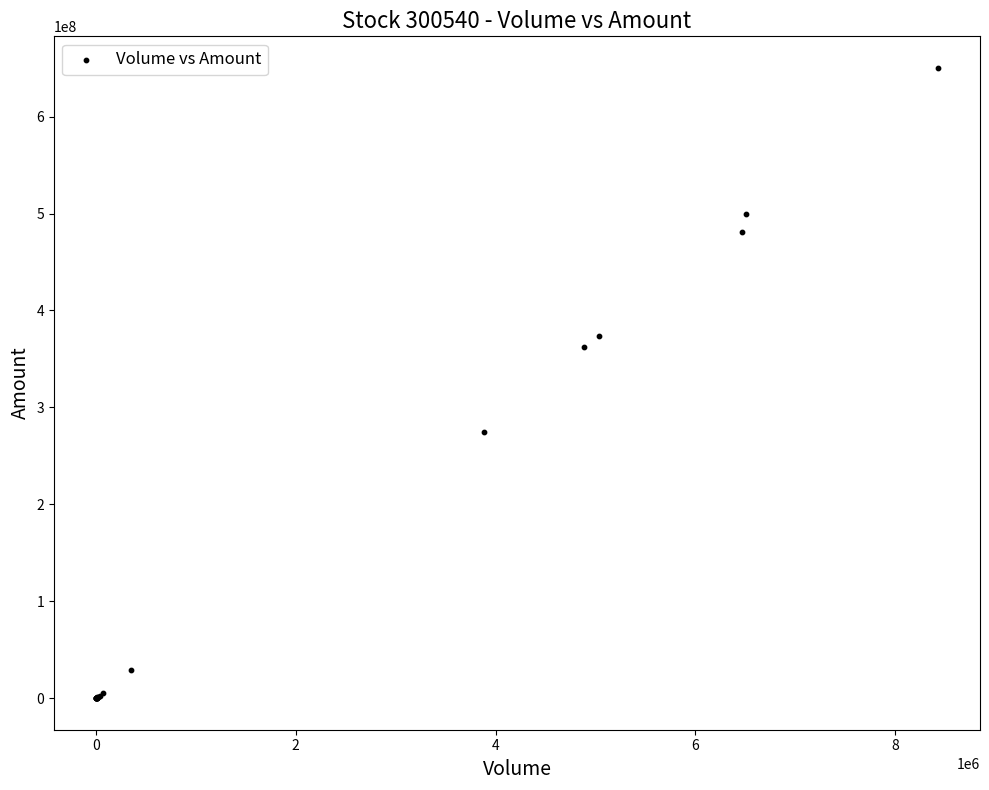

What Y value in the scatter plot is closest to 325152448?

361806624.0